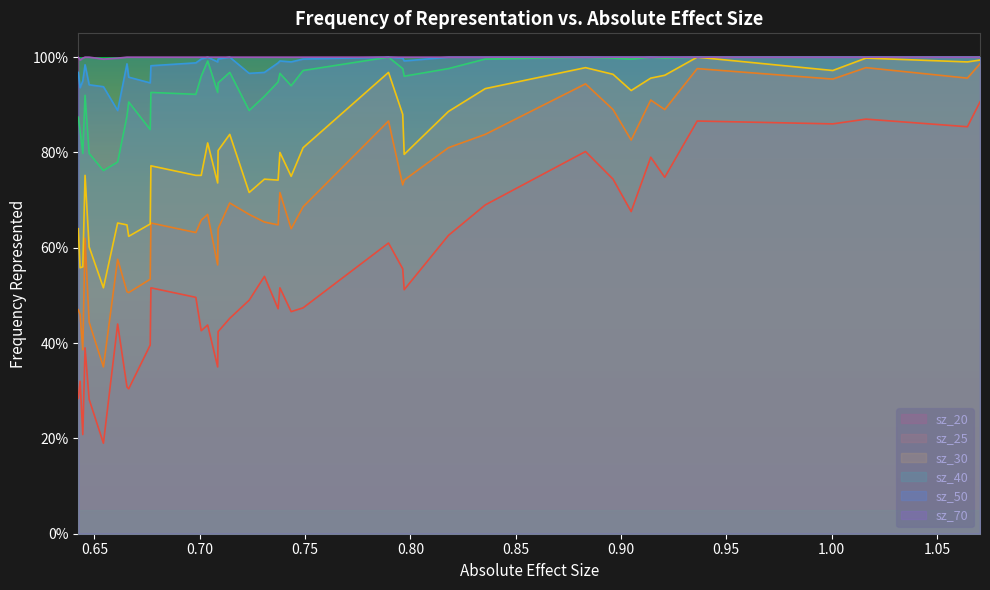

Where is the first local maximum for sz_50?

14